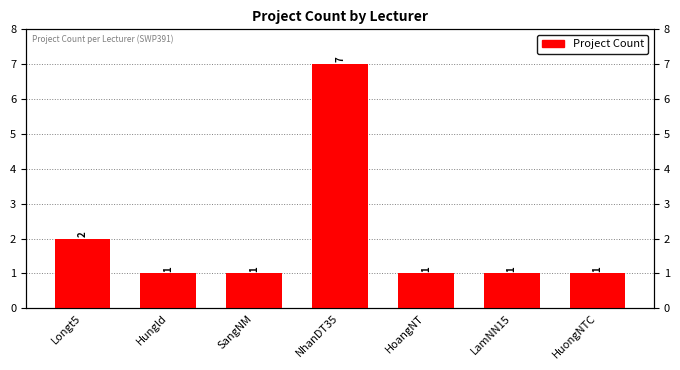

What is the label of the 5th bar from the right?

SangNM